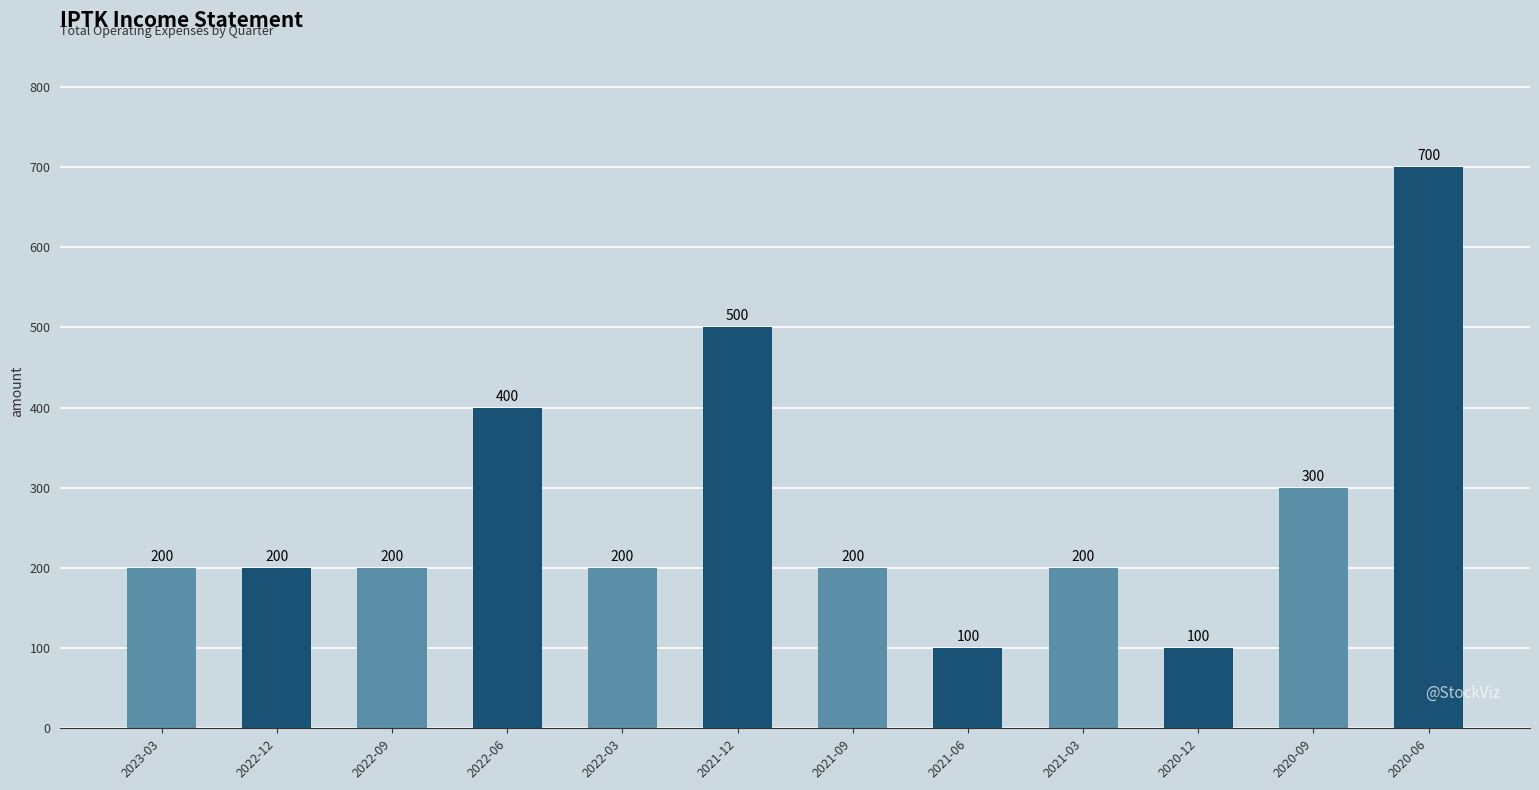

The chart shows a value of 200 at 2022-12. True or false?

True